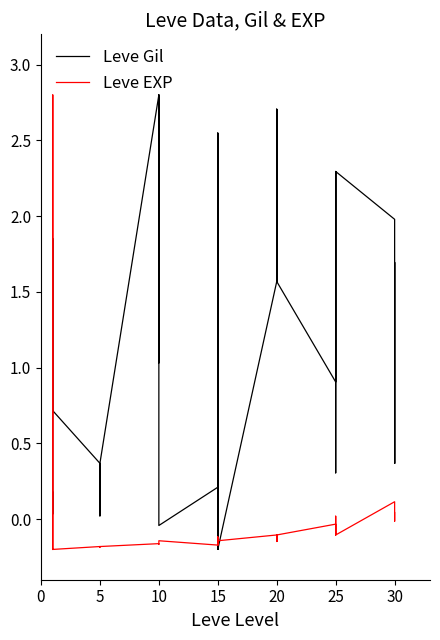

What is the sum of all Leve Gil values?

48.3